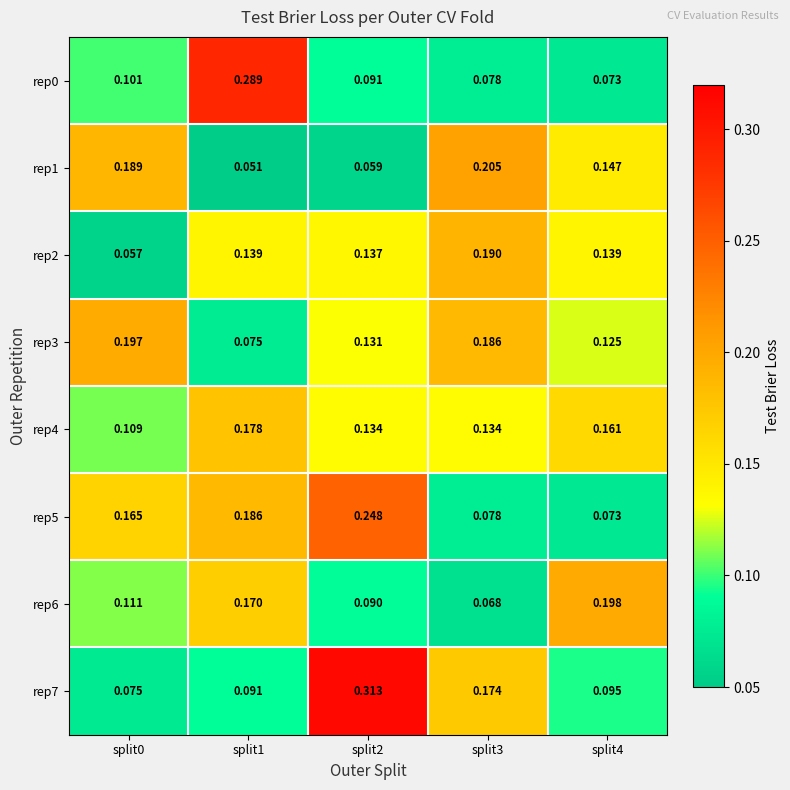

Is the value of rep1 at split0 greater than the value of rep7 at split0?

Yes